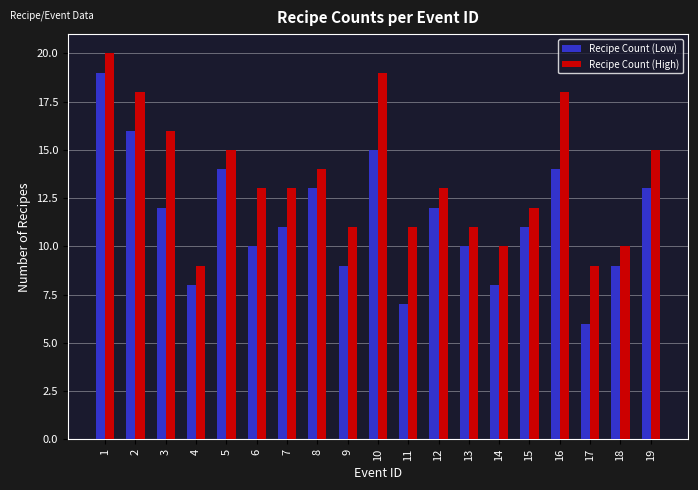

Is it true that Recipe Count (High) equals 19 at 10?

True